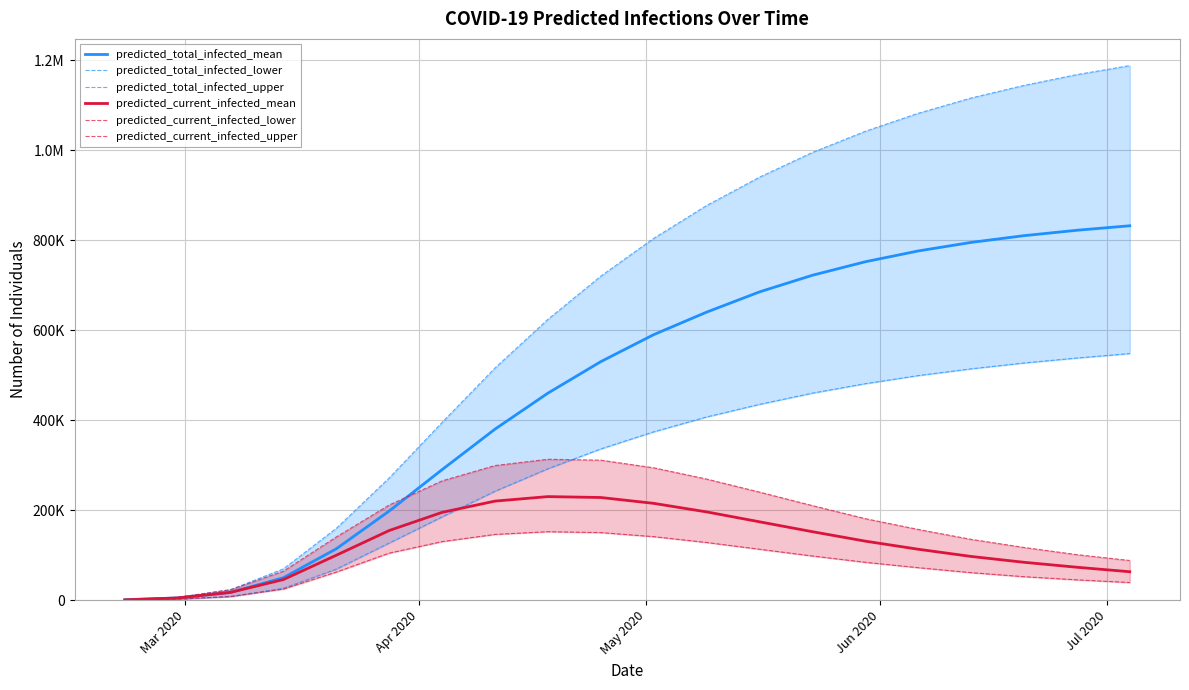

Reading left to right, extract all data points from this chart.

predicted_total_infected_mean: 593	4744	17131	49800	114078	198015	290000	380000	460000	530000	590000	640000	685000	722000	752000	776000	795000	810000	822000	832000
predicted_total_infected_lower: 250	2000	7928	26314	68817	126879	185000	242000	292000	336000	374000	407000	435000	460000	481000	499000	514000	527000	538000	548000
predicted_total_infected_upper: 750	6000	23097	69477	159532	271581	395000	516000	624000	720000	804000	877000	940000	995000	1042000	1082000	1116000	1144000	1168000	1188000
predicted_current_infected_mean: 593	4744	17131	45649	99720	154664	195000	220000	230000	228000	215000	196000	174000	152000	131000	113000	97000	84000	73000	63000
predicted_current_infected_lower: 250	2000	7928	24564	62294	104414	130000	146000	152000	150000	141000	128000	113000	98000	84000	72000	61000	52000	45000	39000
predicted_current_infected_upper: 750	6000	23097	64227	140372	211319	265000	299000	313000	311000	294000	269000	240000	210000	181000	157000	135000	117000	101000	88000